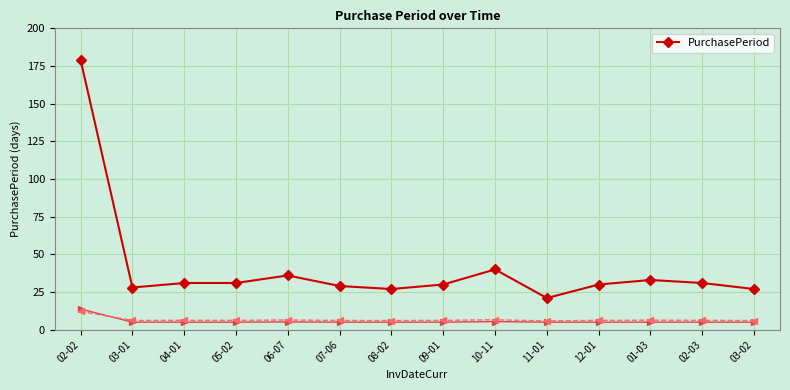

List the labels in order of value, largest first.

02-02, 10-11, 06-07, 01-03, 04-01, 05-02, 02-03, 09-01, 12-01, 07-06, 03-01, 08-02, 03-02, 11-01